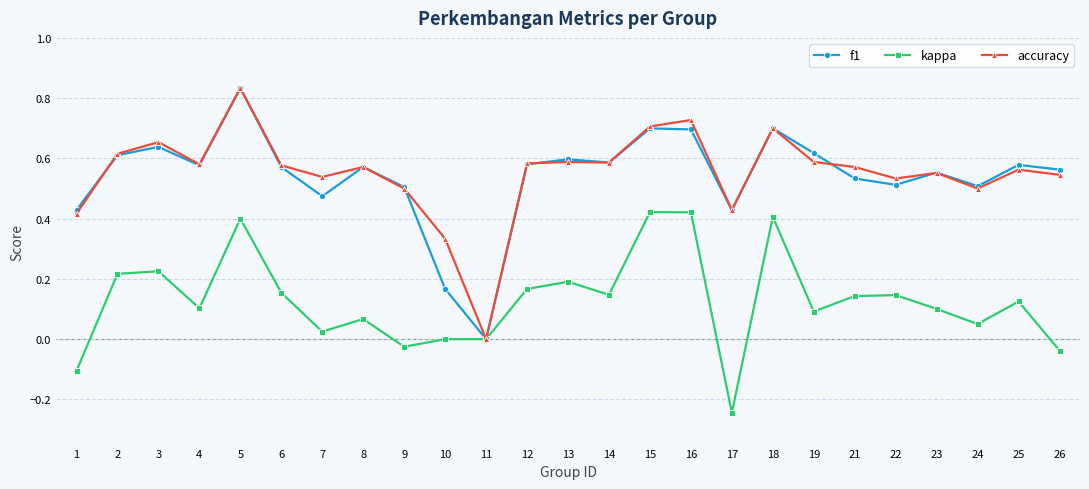

Is the value of accuracy at 17 greater than the value of kappa at 9?

Yes